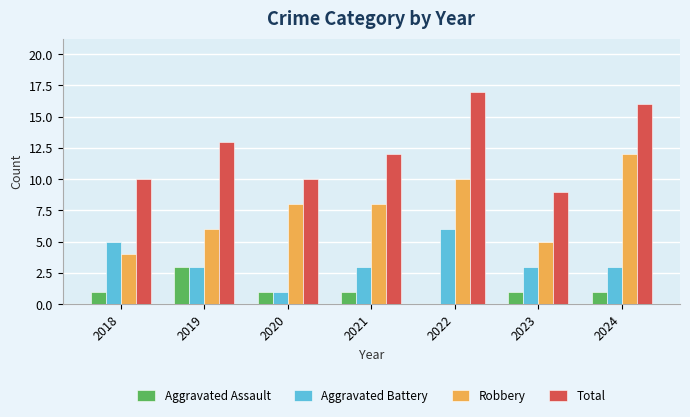

How many positive values does the Aggravated Assault series have?

6